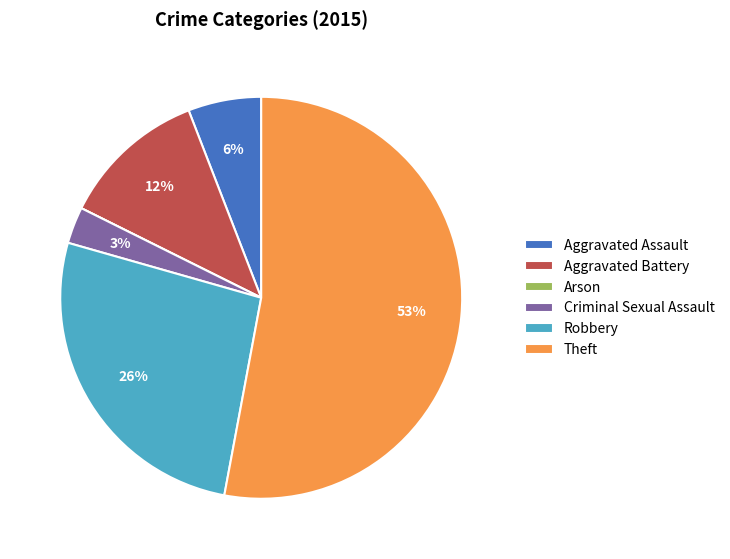

Between Robbery and Criminal Sexual Assault, which is larger?

Robbery